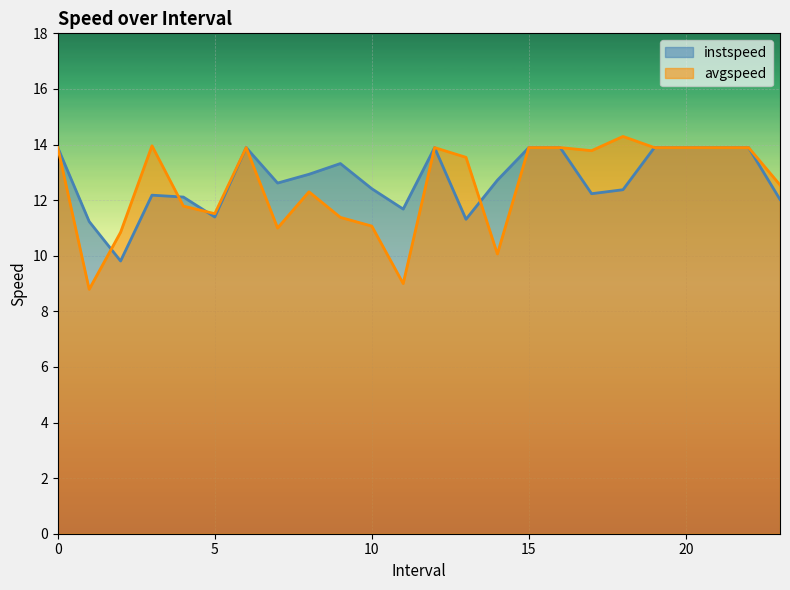

What is the sum of the avgspeed values at 16 and 1.0?

22.7